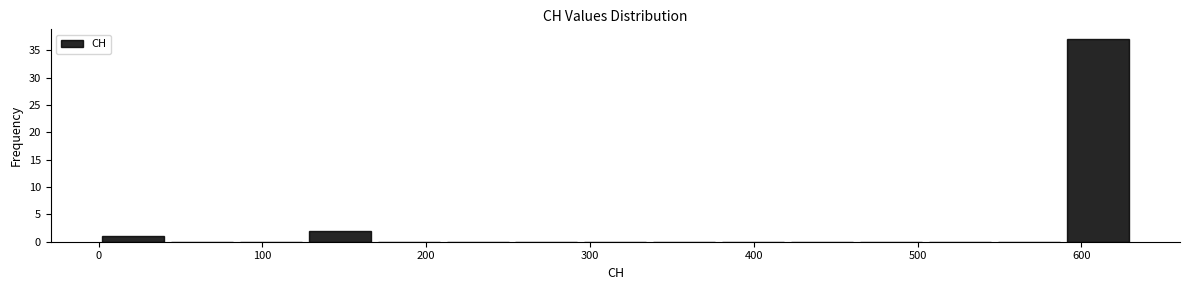

Reading left to right, list every bar in this chart as the range it spans on the x-axis followed by its height. Neither the bar edges nor the heights are printed on the chart, so give them approximately, as read against the axes.

0 to 40: 1
40 to 80: 0
80 to 130: 0
130 to 170: 2
170 to 210: 0
210 to 250: 0
250 to 290: 0
290 to 340: 0
340 to 380: 0
380 to 420: 0
420 to 460: 0
460 to 500: 0
500 to 550: 0
550 to 590: 0
590 to 630: 37